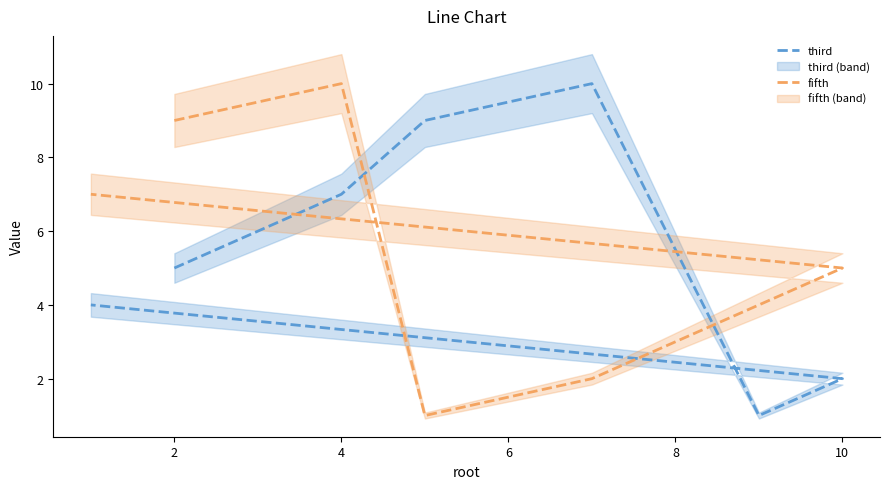

How many third values are between 2 and 9?

5